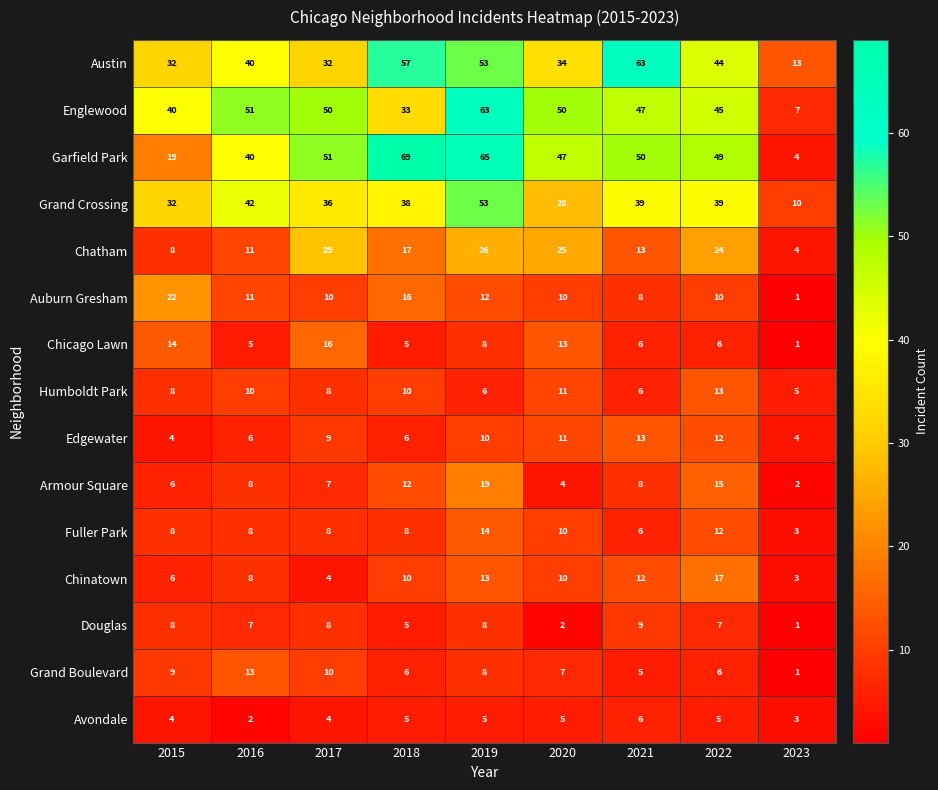

What is the difference between the highest and lowest values at 2021?

58